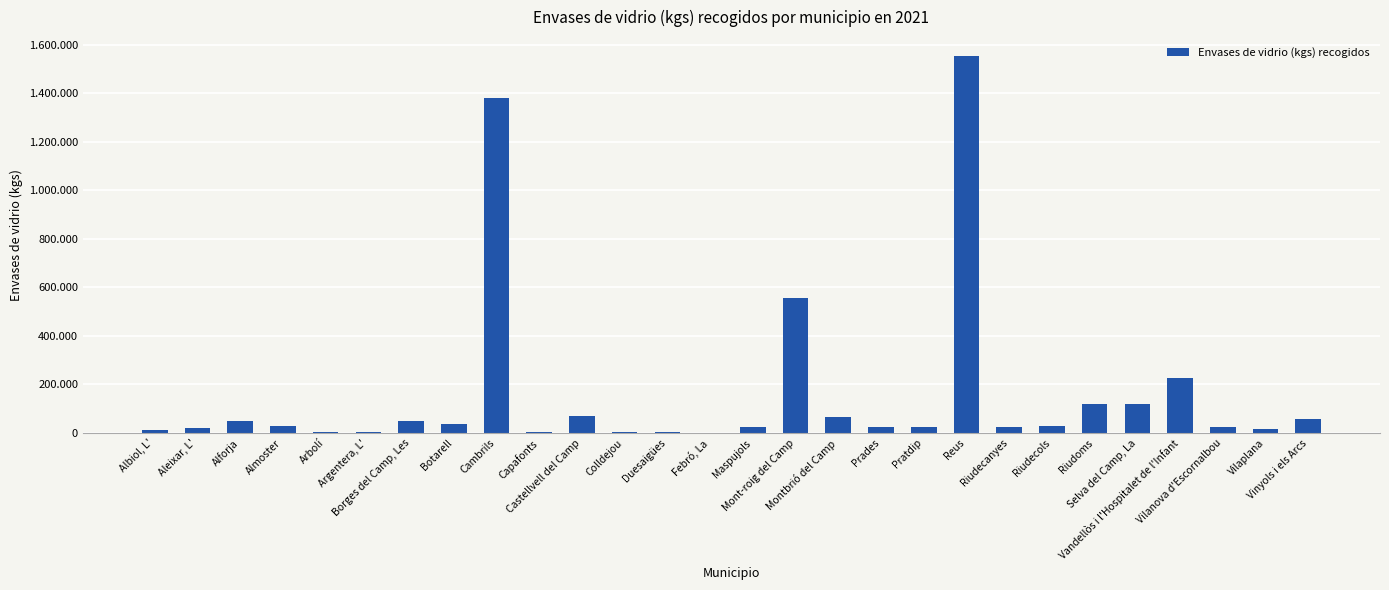

What is the label of the 1st bar from the right?

Vinyols i els Arcs